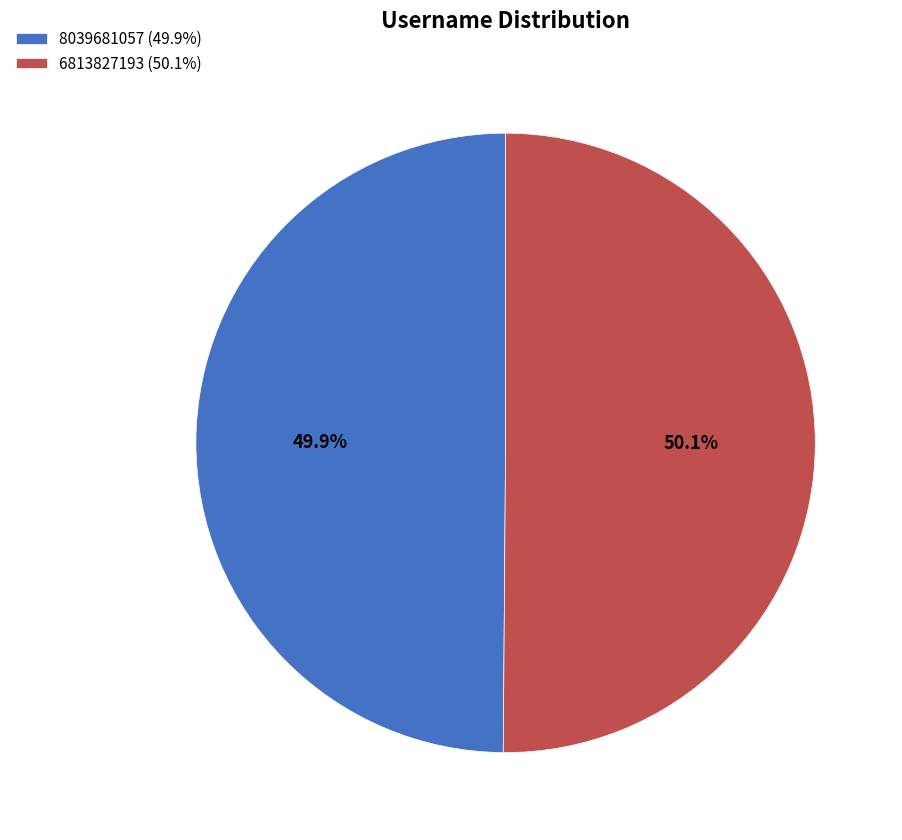

What percentage do 8039681057 (49.9%) and 6813827193 (50.1%) together represent?

100.0%